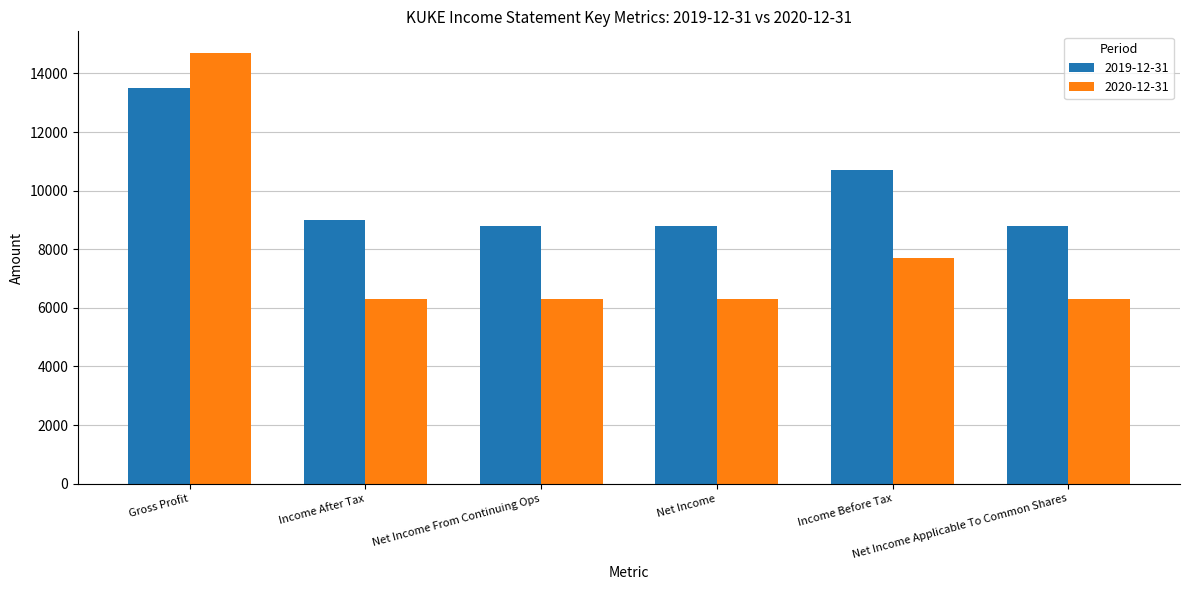

Where is 2019-12-31 nearest to the value 11150?

Income Before Tax